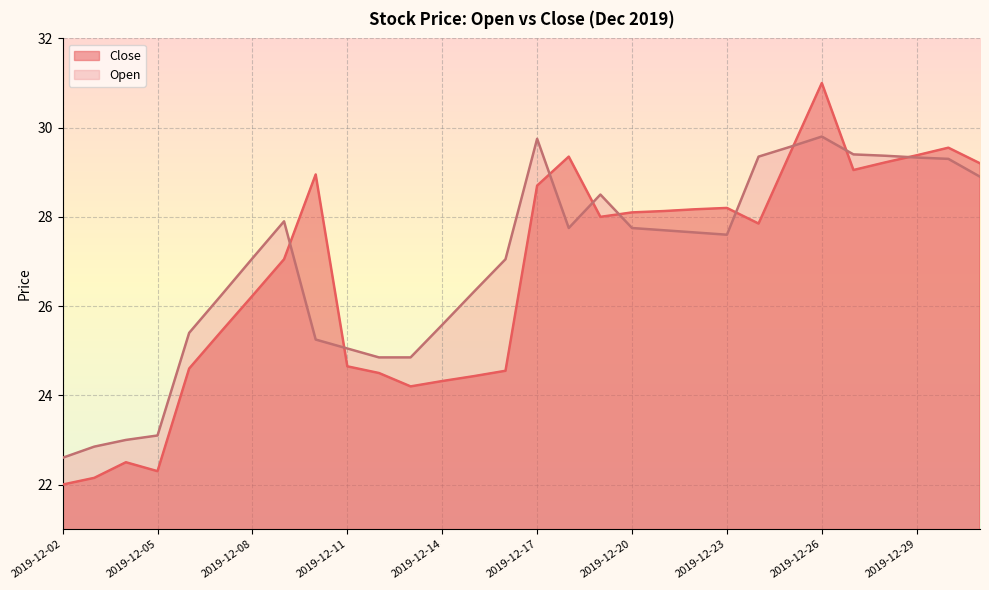

What is the sum of the Open values at 2019-12-28 and 2019-12-13?

54.2